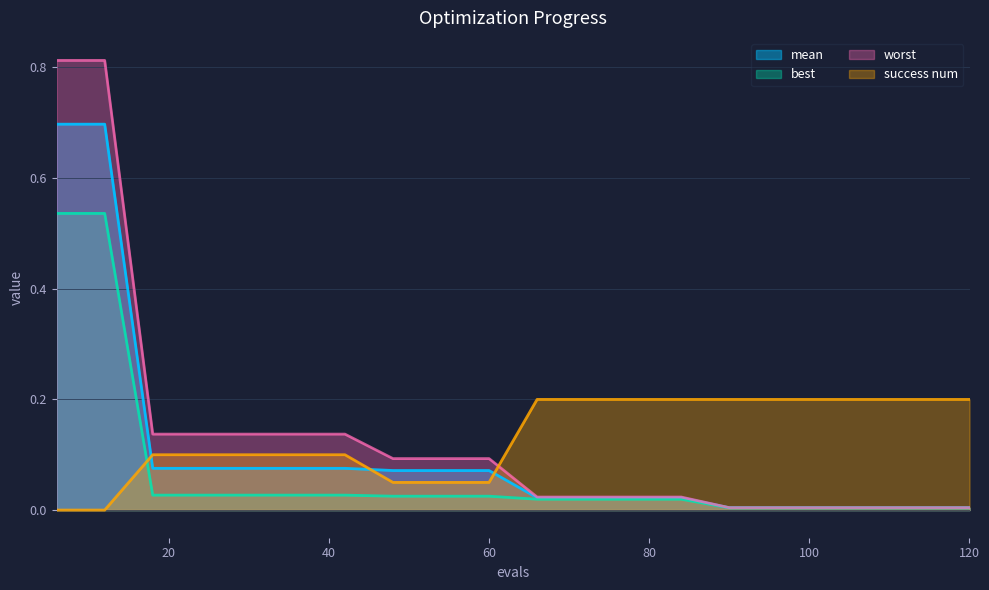

Reading left to right, transcribe all the data shown in this chart.

mean: 6=0.7	12=0.7	18=0.1	24=0.1	30=0.1	36=0.1	42=0.1	48=0.1	54=0.1	60=0.1	66=0.0	72=0.0	78=0.0	84=0.0	90=0.0	96=0.0	102=0.0	108=0.0	114=0.0	120=0.0
best: 6=0.5	12=0.5	18=0.0	24=0.0	30=0.0	36=0.0	42=0.0	48=0.0	54=0.0	60=0.0	66=0.0	72=0.0	78=0.0	84=0.0	90=0.0	96=0.0	102=0.0	108=0.0	114=0.0	120=0.0
worst: 6=0.8	12=0.8	18=0.1	24=0.1	30=0.1	36=0.1	42=0.1	48=0.1	54=0.1	60=0.1	66=0.0	72=0.0	78=0.0	84=0.0	90=0.0	96=0.0	102=0.0	108=0.0	114=0.0	120=0.0
success num: 6=0.0	12=0.0	18=0.1	24=0.1	30=0.1	36=0.1	42=0.1	48=0.1	54=0.1	60=0.1	66=0.2	72=0.2	78=0.2	84=0.2	90=0.2	96=0.2	102=0.2	108=0.2	114=0.2	120=0.2